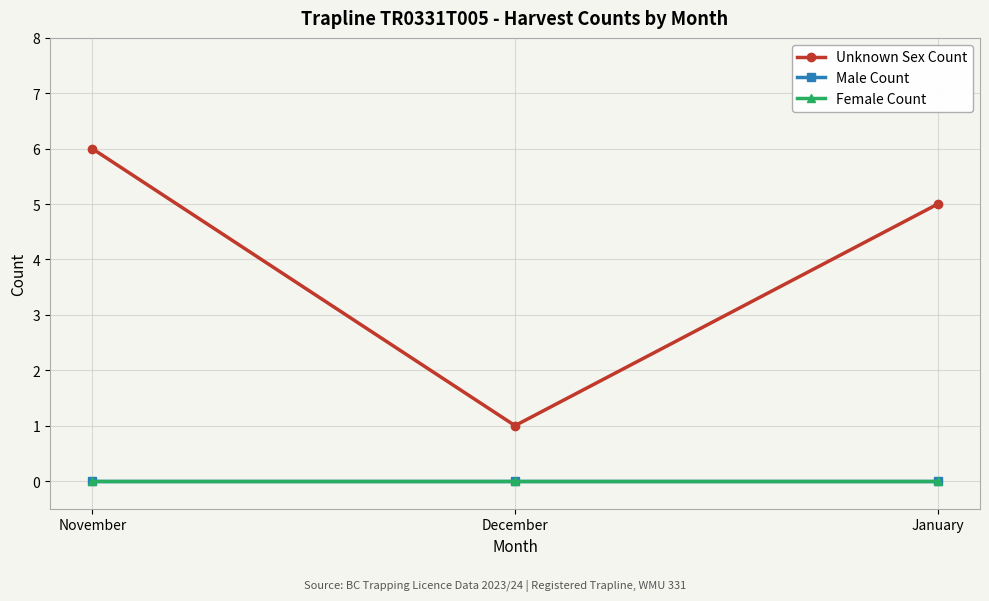

Reading right to left, what are all the values shown in this chart?

Unknown Sex Count: 5	1	6
Male Count: 0	0	0
Female Count: 0	0	0